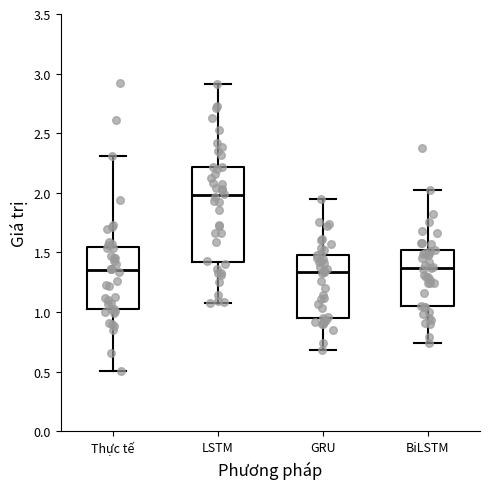

Where is the upper edge of the box for Thực tế on the y-axis? The values are not printed on the chart, so give them approximately, as read against the axis.

1.55